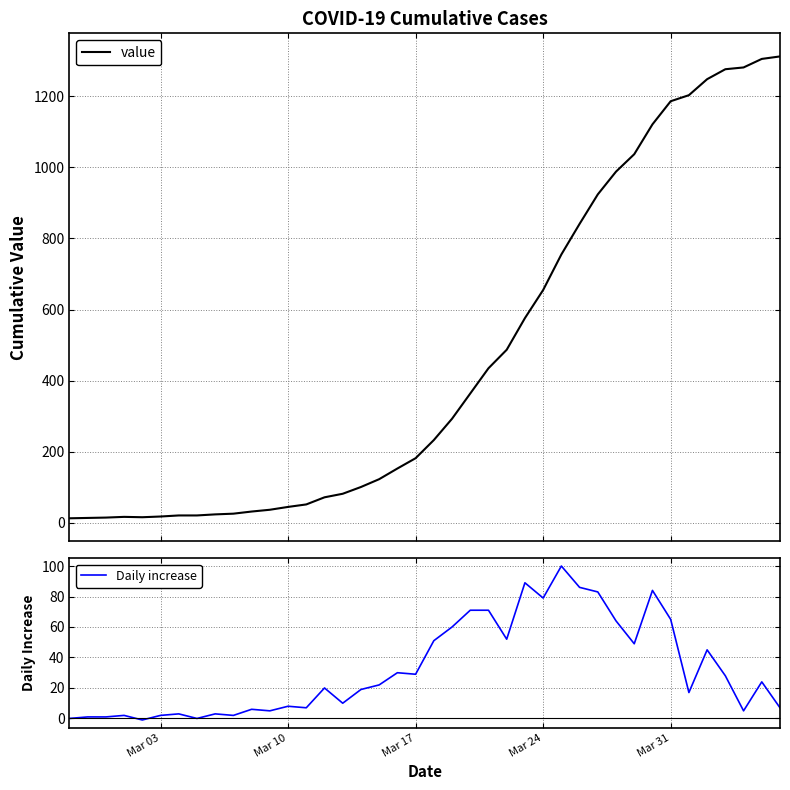

True or false: value and Daily increase cross at least once.

False